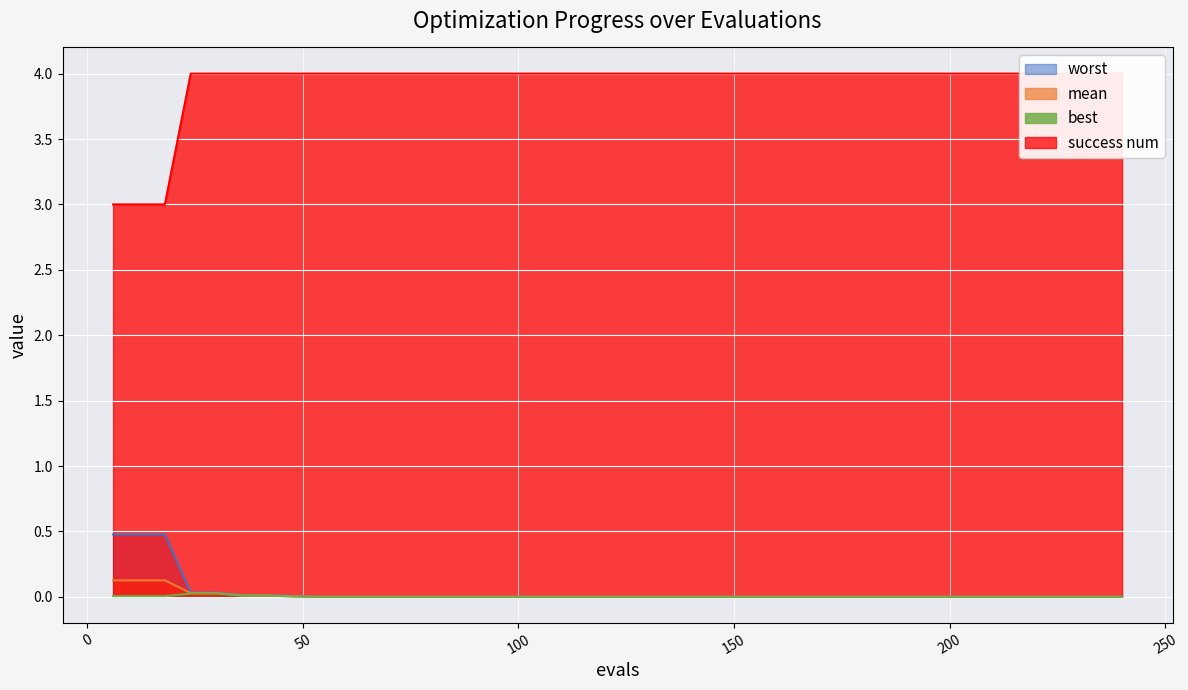

Reading left to right, transcribe all the data shown in this chart.

best: 0.0	0.0	0.0	0.0	0.0	0.0	0.0	0.0	0.0	0.0	0.0	0.0	0.0	0.0	0.0	0.0	0.0	0.0	0.0	0.0	0.0	0.0	0.0	0.0	0.0	0.0	0.0	0.0	0.0	0.0	0.0	0.0	0.0	0.0	0.0	0.0	0.0	0.0	0.0	0.0
mean: 0.1	0.1	0.1	0.0	0.0	0.0	0.0	0.0	0.0	0.0	0.0	0.0	0.0	0.0	0.0	0.0	0.0	0.0	0.0	0.0	0.0	0.0	0.0	0.0	0.0	0.0	0.0	0.0	0.0	0.0	0.0	0.0	0.0	0.0	0.0	0.0	0.0	0.0	0.0	0.0
worst: 0.5	0.5	0.5	0.0	0.0	0.0	0.0	0.0	0.0	0.0	0.0	0.0	0.0	0.0	0.0	0.0	0.0	0.0	0.0	0.0	0.0	0.0	0.0	0.0	0.0	0.0	0.0	0.0	0.0	0.0	0.0	0.0	0.0	0.0	0.0	0.0	0.0	0.0	0.0	0.0
success num: 3.0	3.0	3.0	4.0	4.0	4.0	4.0	4.0	4.0	4.0	4.0	4.0	4.0	4.0	4.0	4.0	4.0	4.0	4.0	4.0	4.0	4.0	4.0	4.0	4.0	4.0	4.0	4.0	4.0	4.0	4.0	4.0	4.0	4.0	4.0	4.0	4.0	4.0	4.0	4.0